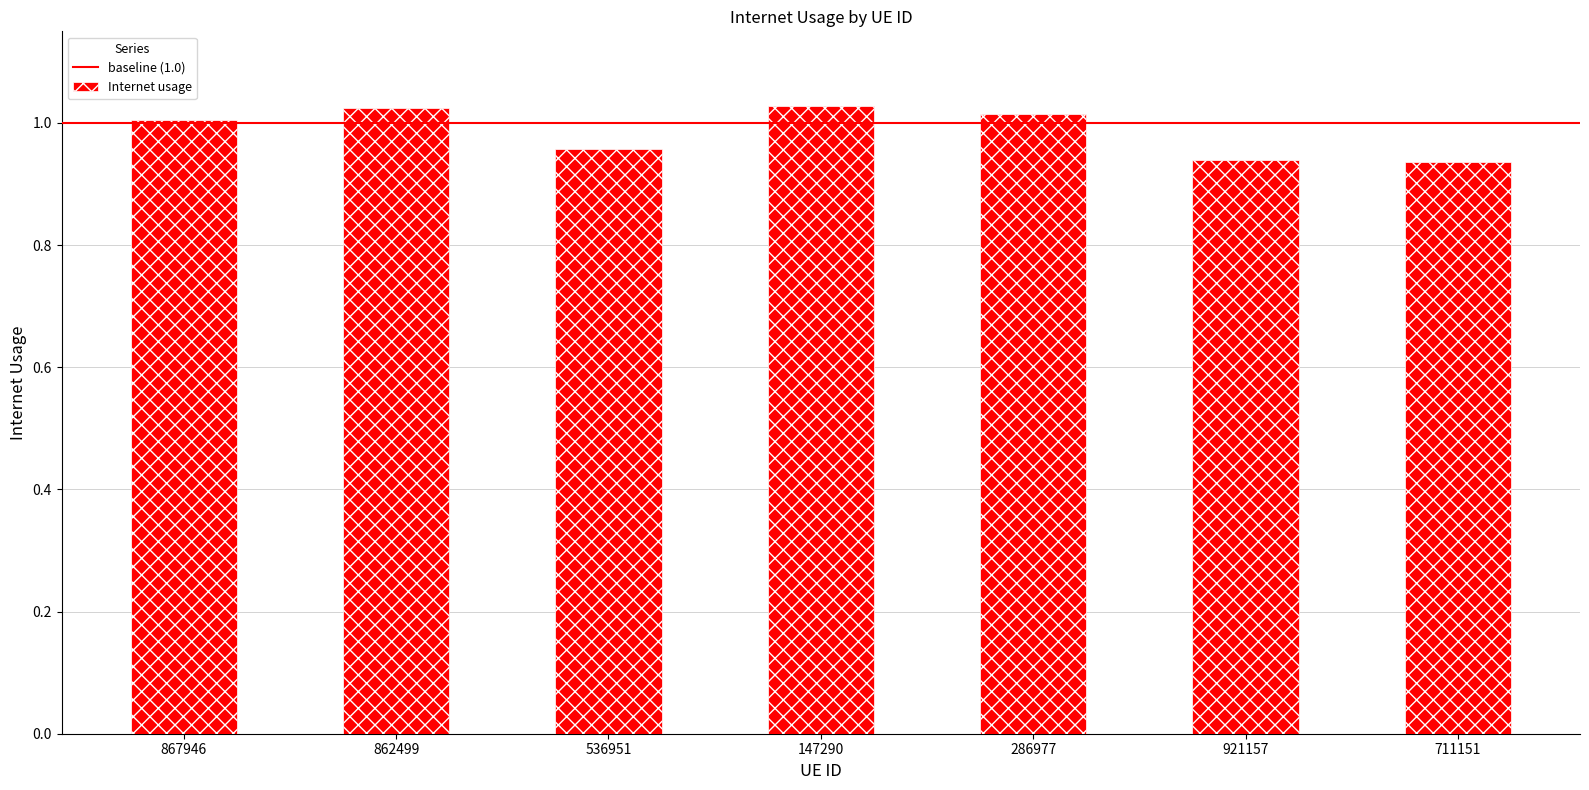

Are the bars grouped side by side (vs. stacked)?

No